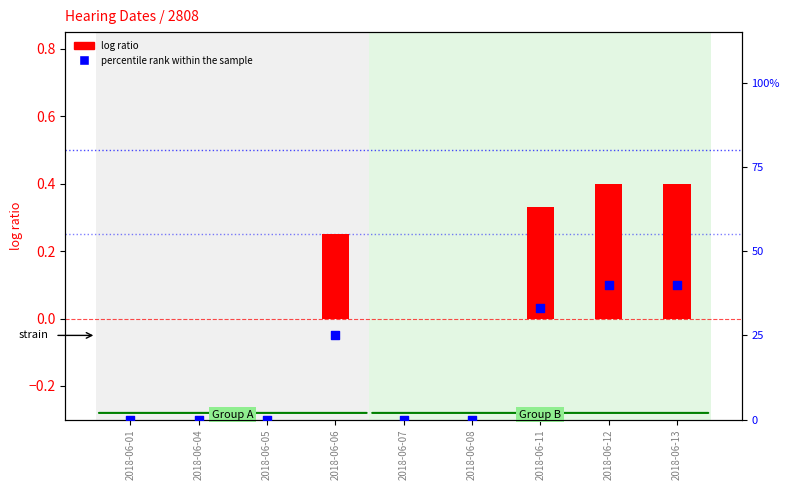

Which series has the largest Y range (max minus min)?

percentile rank within the sample